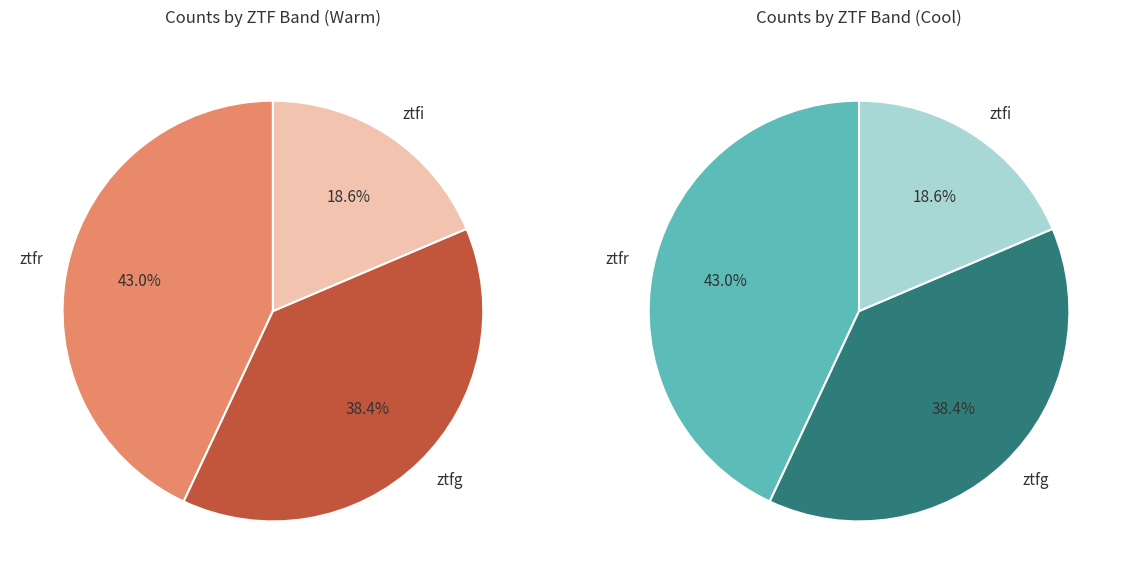

Is the sum of ztfr and ztfi greater than half?

Yes